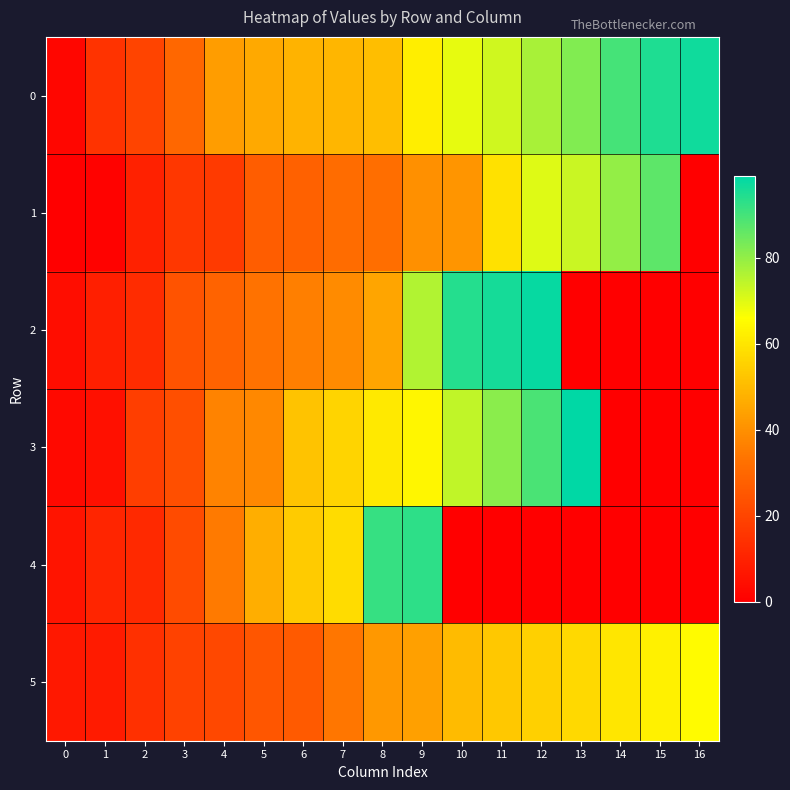

How many categories are shown in the chart?

17